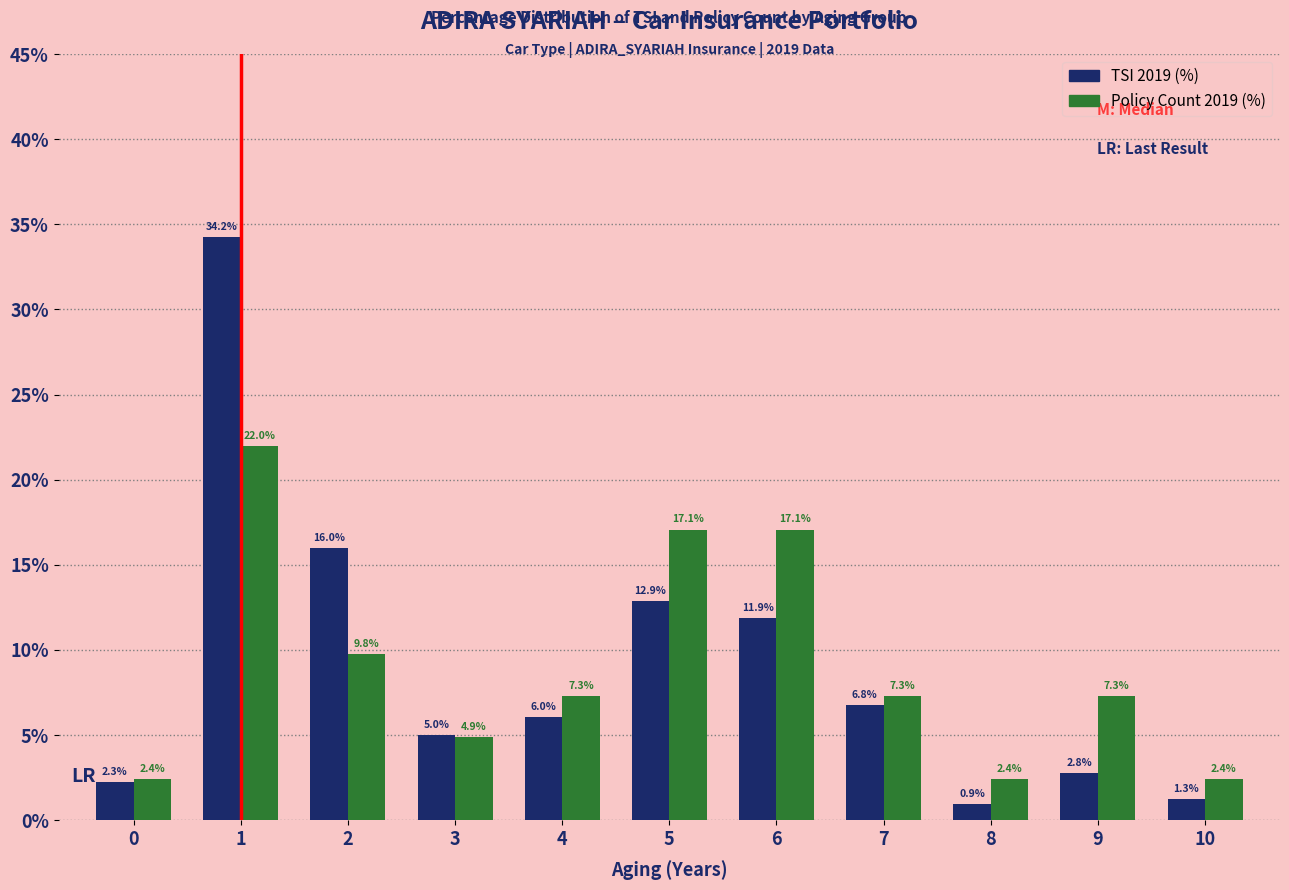

What is the maximum value for Policy Count 2019 (%)?

22.0